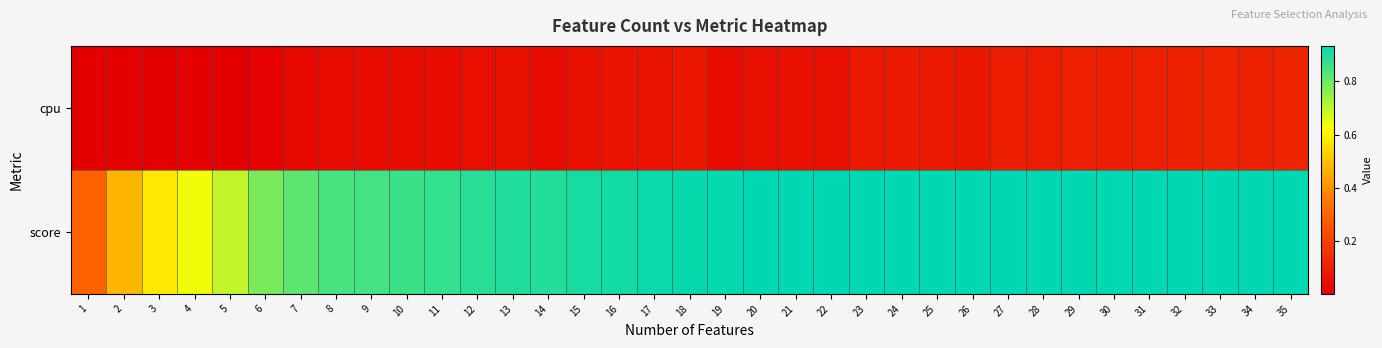

Reading left to right, extract all data points from this chart.

cpu: 1=0.0	2=0.0	3=0.0	4=0.0	5=0.0	6=0.0	7=0.0	8=0.0	9=0.0	10=0.0	11=0.0	12=0.0	13=0.1	14=0.0	15=0.1	16=0.1	17=0.1	18=0.1	19=0.0	20=0.1	21=0.1	22=0.1	23=0.1	24=0.1	25=0.1	26=0.1	27=0.1	28=0.1	29=0.1	30=0.1	31=0.1	32=0.1	33=0.1	34=0.1	35=0.1
score: 1=0.3	2=0.5	3=0.6	4=0.6	5=0.7	6=0.8	7=0.8	8=0.8	9=0.8	10=0.9	11=0.9	12=0.9	13=0.9	14=0.9	15=0.9	16=0.9	17=0.9	18=0.9	19=0.9	20=0.9	21=0.9	22=0.9	23=0.9	24=0.9	25=0.9	26=0.9	27=0.9	28=0.9	29=0.9	30=0.9	31=0.9	32=0.9	33=0.9	34=0.9	35=0.9